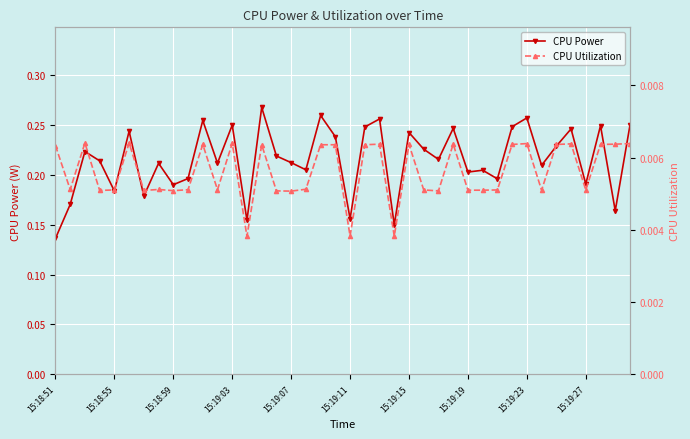

True or false: CPU Utilization and CPU Power cross at least once.

False